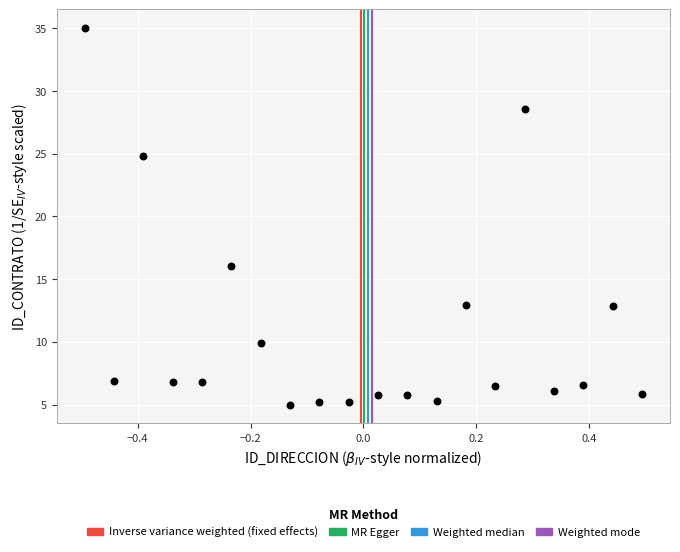

What is the range of Y values (max minus min)?

30.0